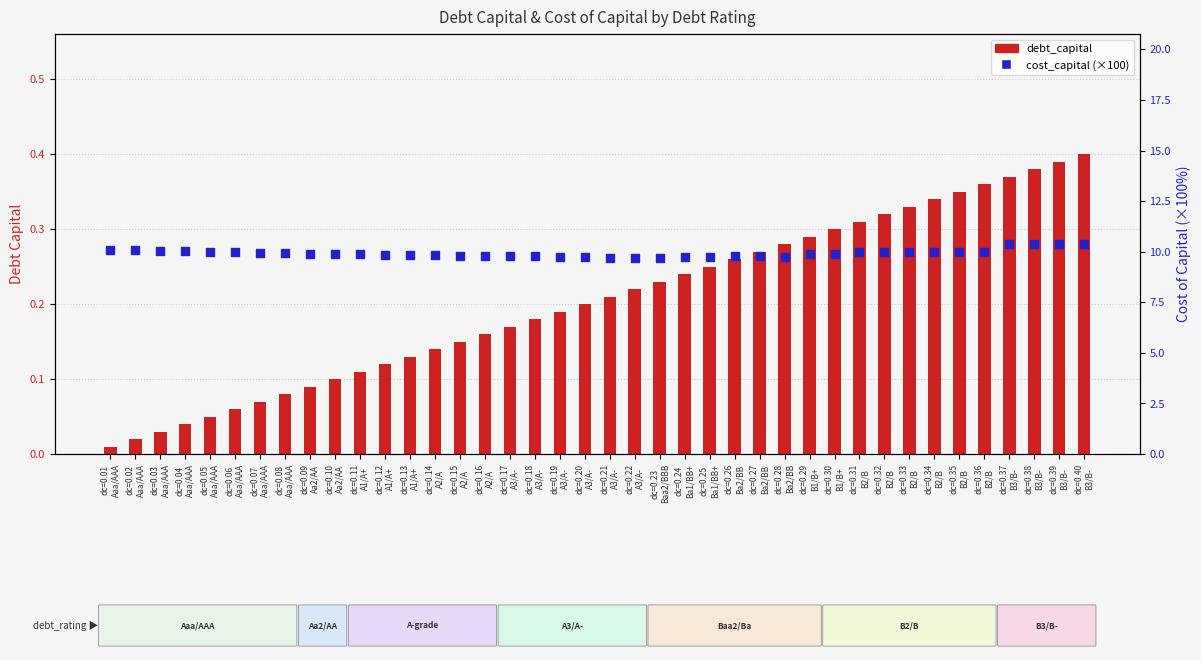

At how many categories does at least one series exceed 1?

40